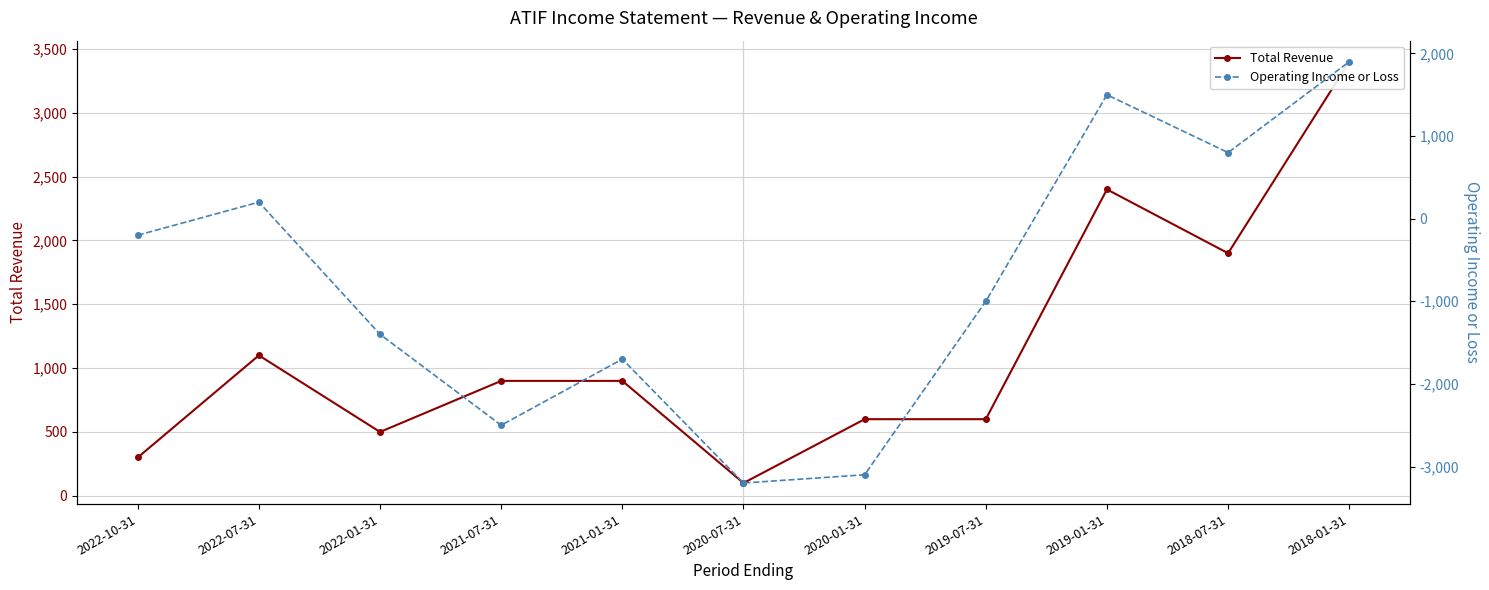

True or false: Operating Income or Loss and Total Revenue cross at least once.

False